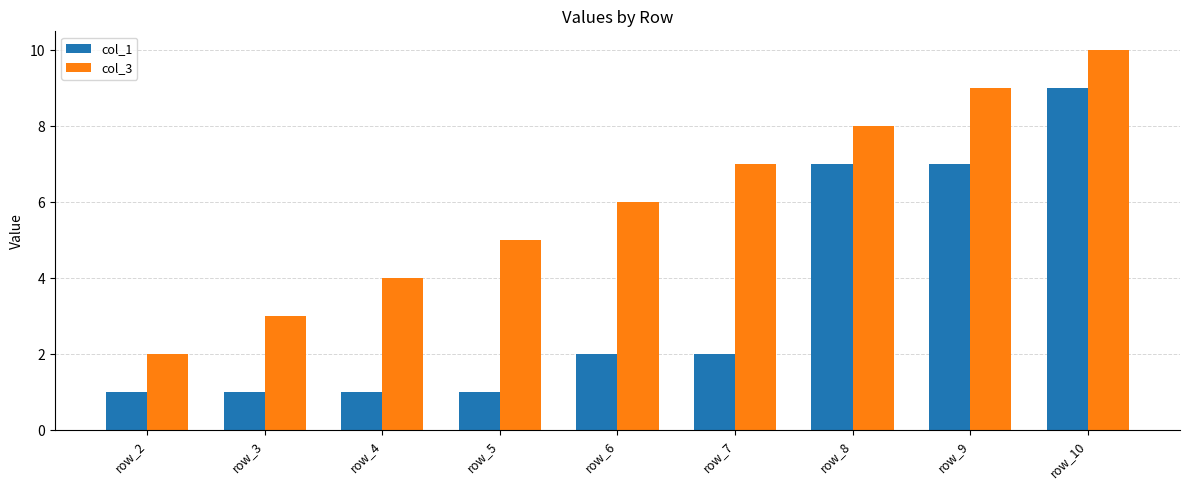

Which series changed the most between row_5 and row_7?

col_3